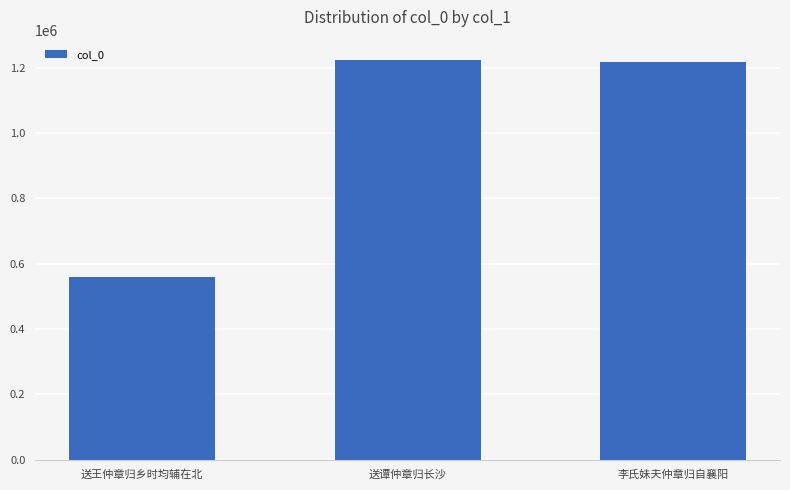

What is the greatest value displayed?

1224322